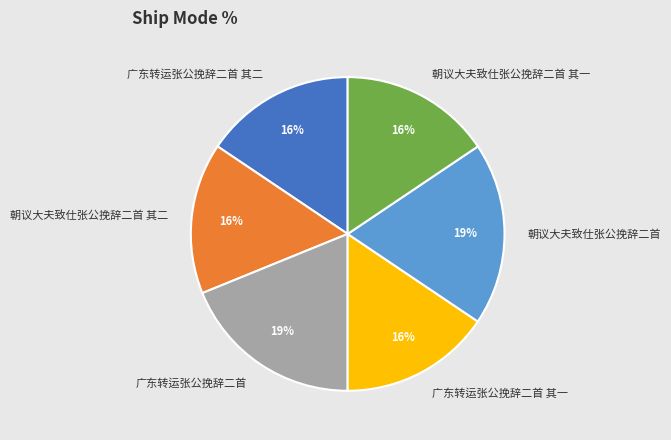

Combined, do 朝议大夫致仕张公挽辞二首 其二 and 朝议大夫致仕张公挽辞二首 其一 account for over 50%?

No